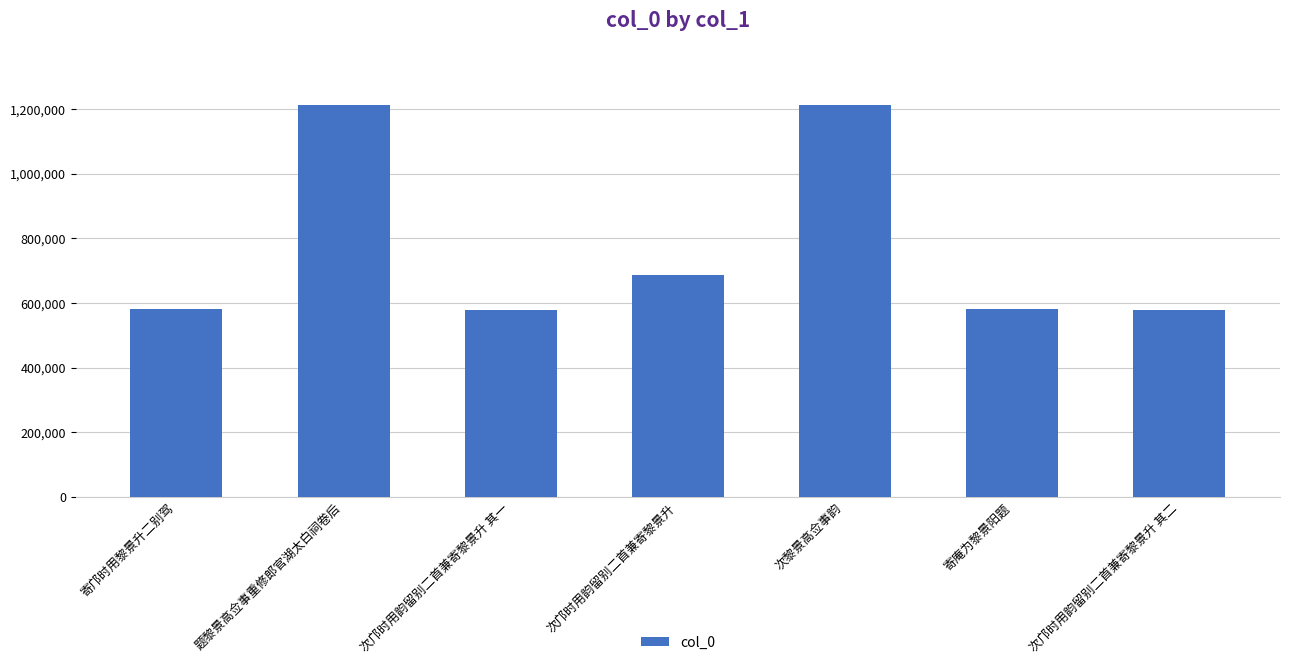

The chart shows a value of 626840 at 题黎景高佥事重修郎官湖太白祠卷后. True or false?

False